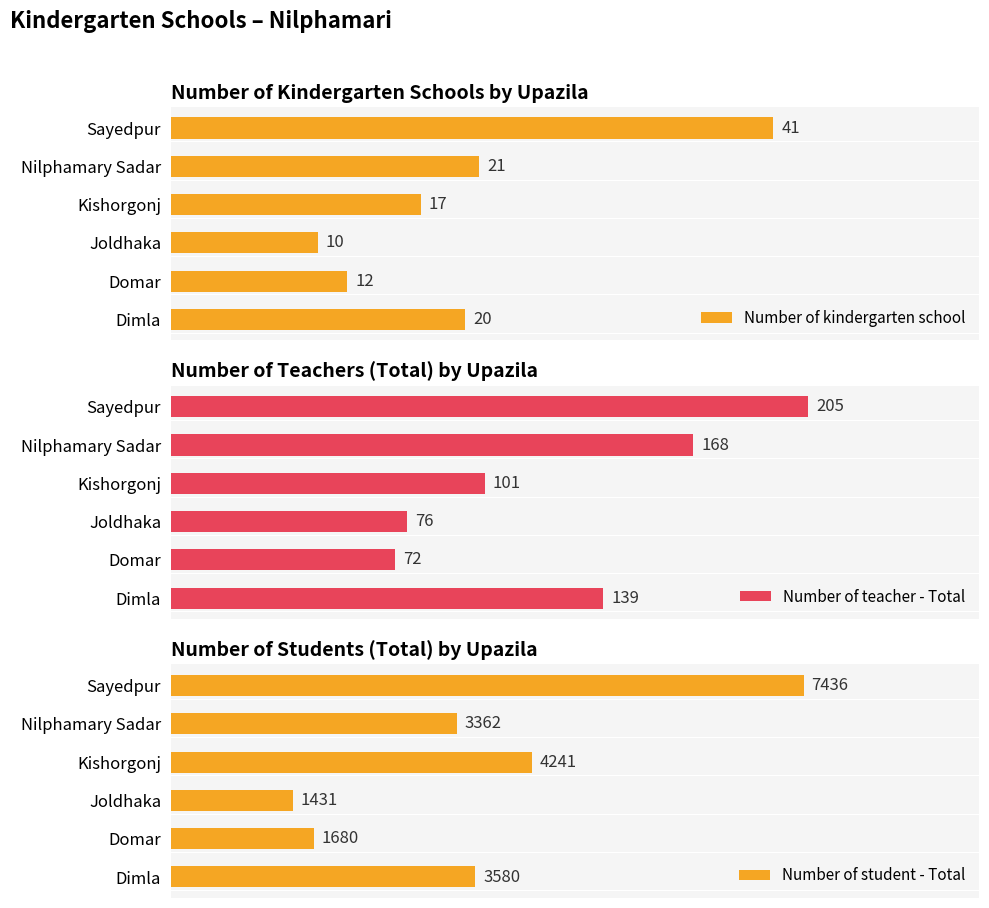

What is the value of the Number of kindergarten school bar at the 1st from the left?

20